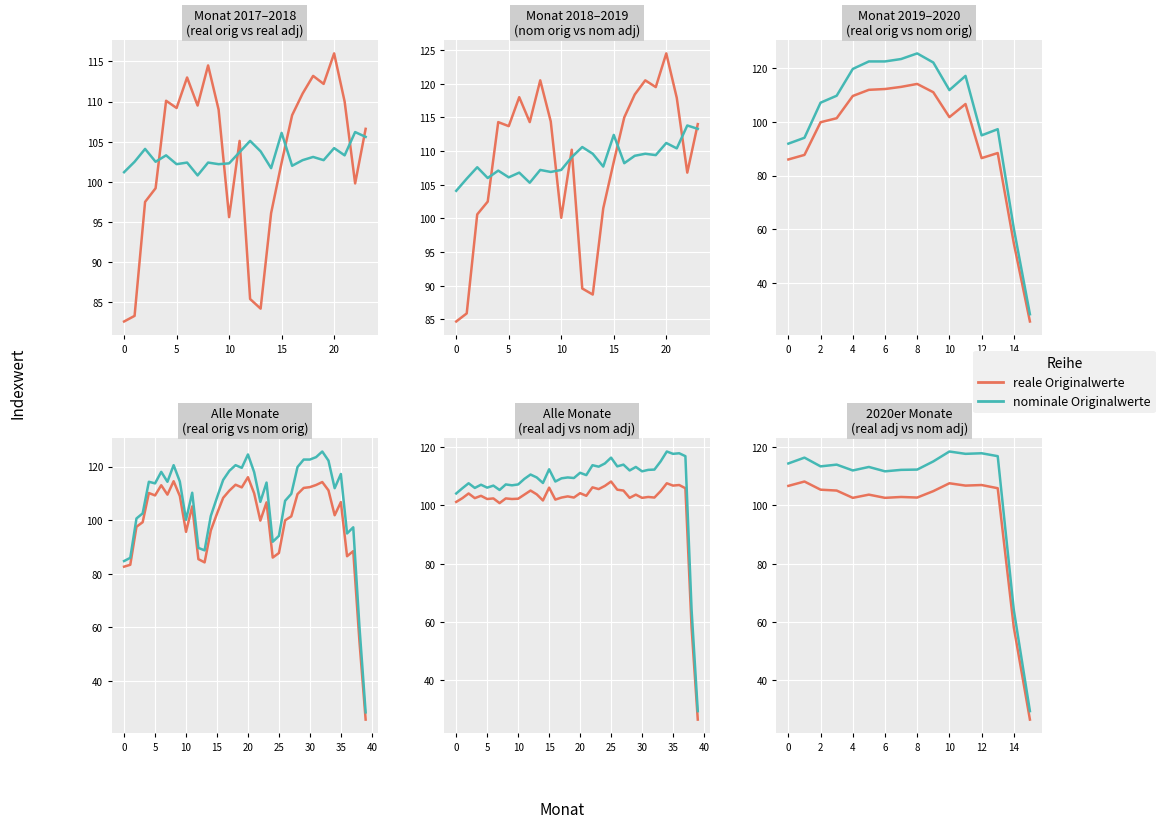

How many interior local peaks does the nominale Originalwerte series have?

5